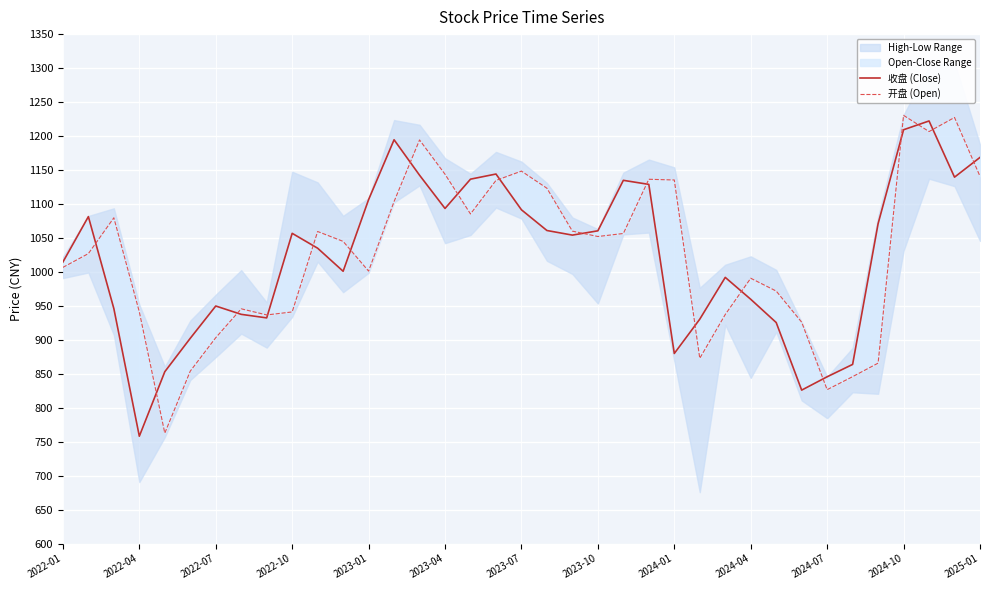

The value of 开盘 (Open) at 17 is 1134.6. True or false?

True